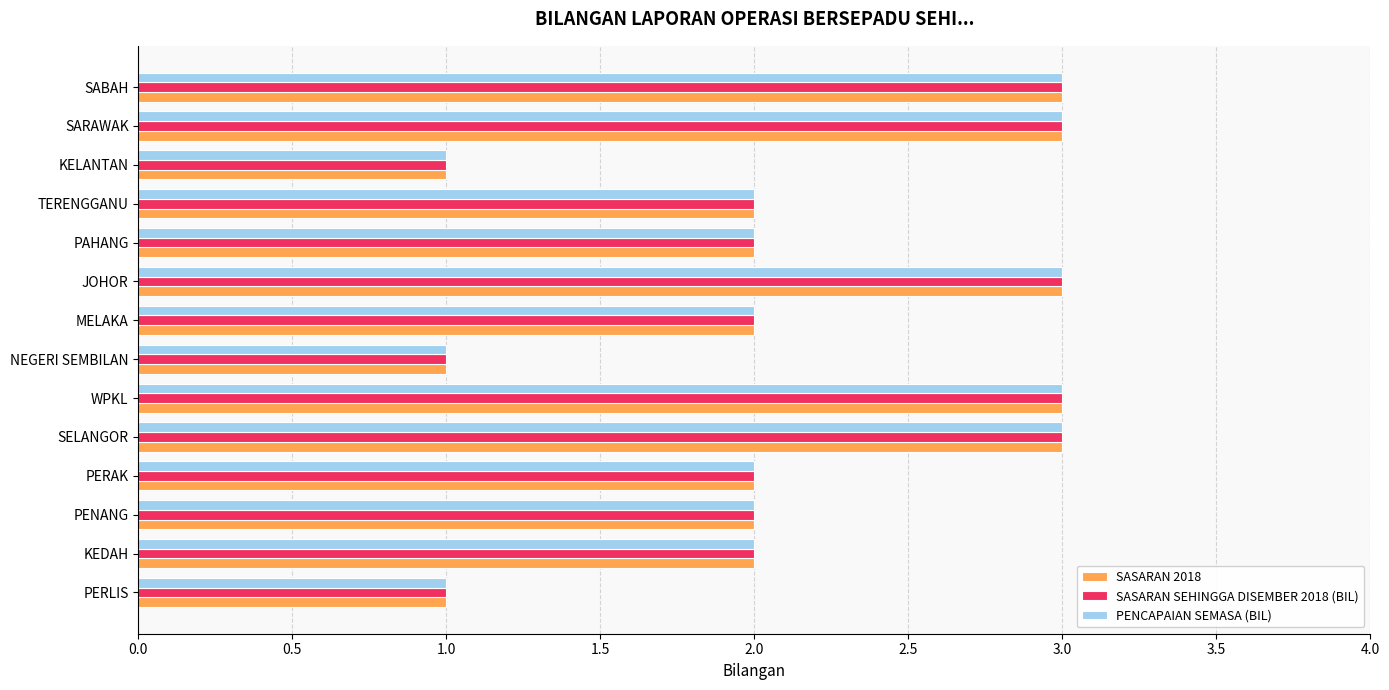

The value of SASARAN 2018 at SELANGOR is 3. True or false?

True